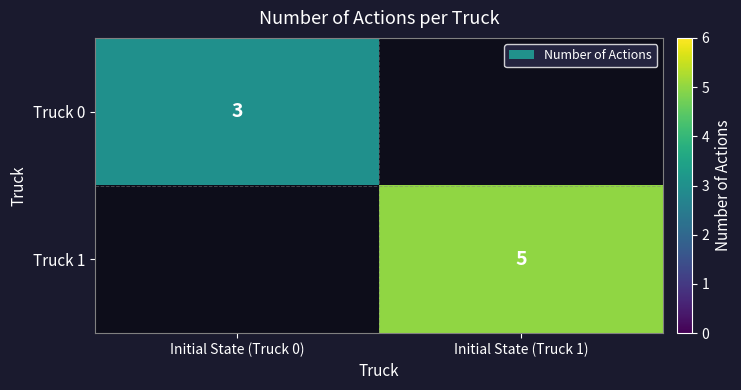

How many categories are shown in the chart?

2